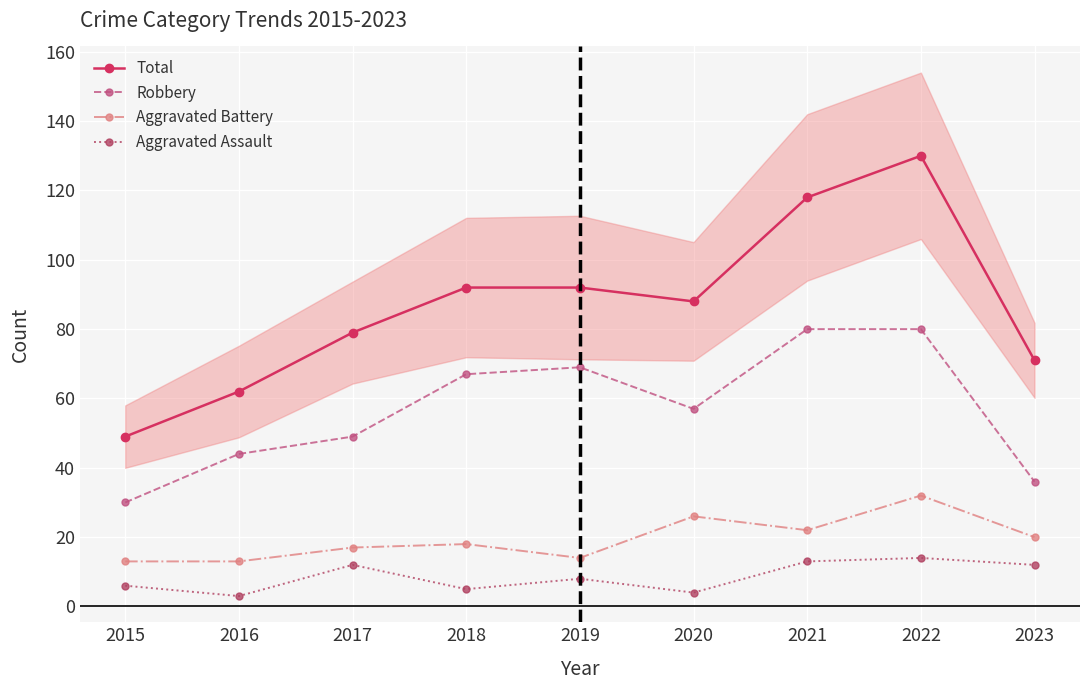

Reading right to left, what are all the values shown in this chart?

Total: 71	130	118	88	92	92	79	62	49
Robbery: 36	80	80	57	69	67	49	44	30
Aggravated Battery: 20	32	22	26	14	18	17	13	13
Aggravated Assault: 12	14	13	4	8	5	12	3	6